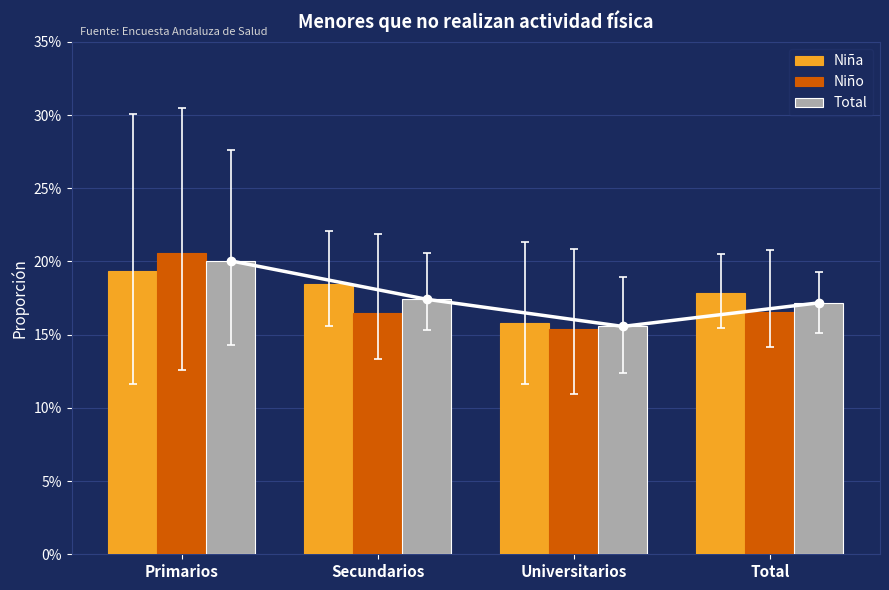

Between Primarios and Secundarios, which is larger?

Primarios